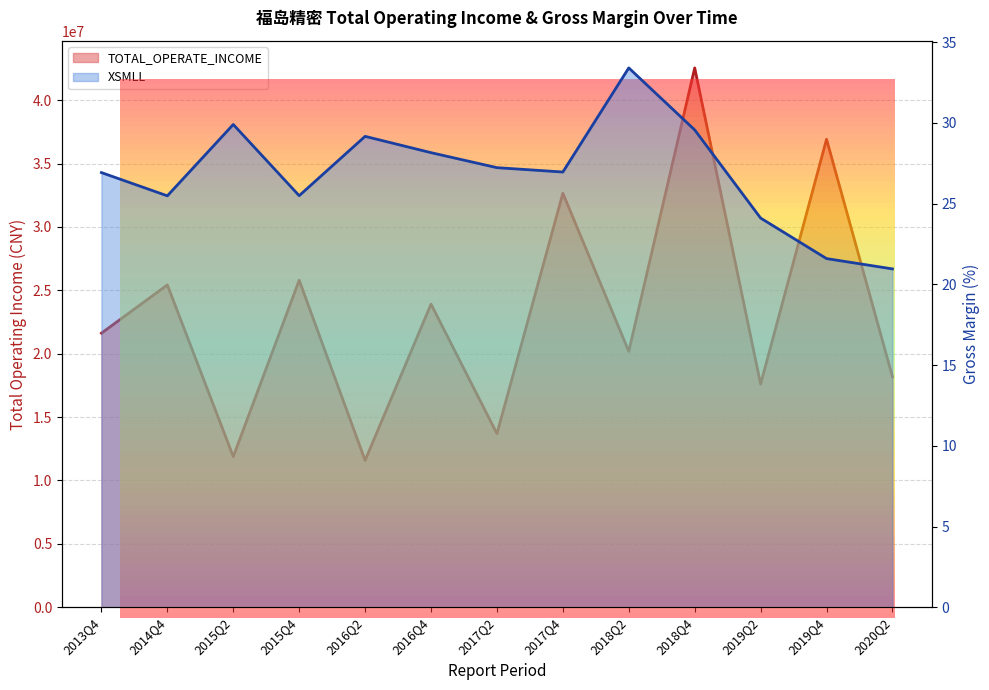

How many interior local peaks does the XSMLL series have?

3